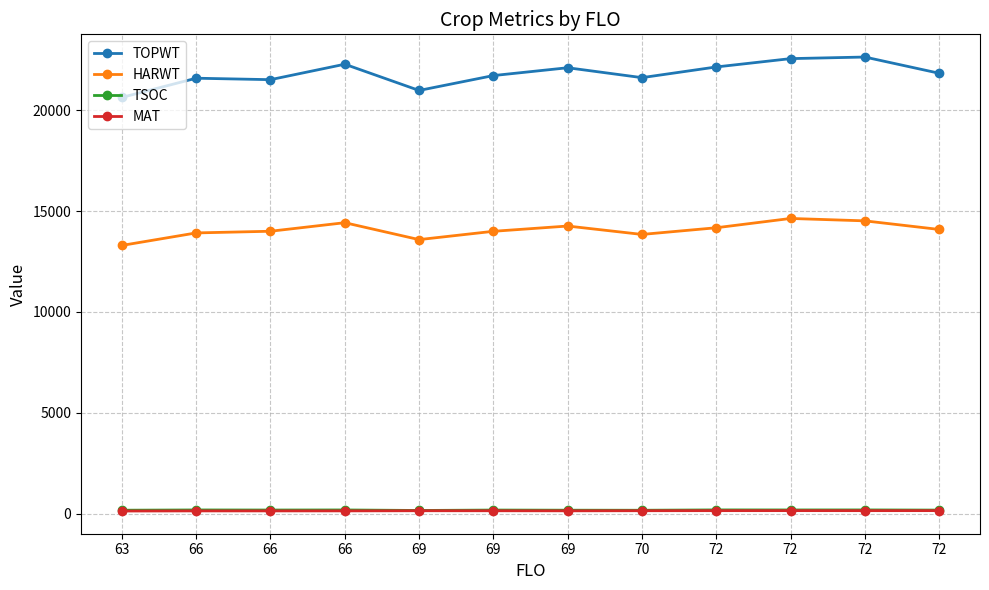

Count the number of categories in the chart.

12